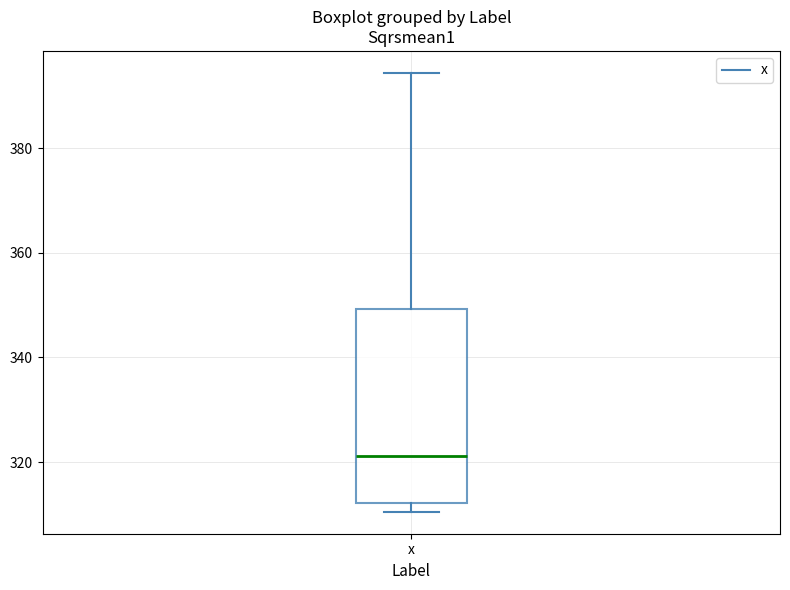

Read this box plot against the y-axis: the position of the median line, the range covered by the box, and the ends of both whiskers. The values are not printed on the chart, so give them approximately, as read against the axis.

median 322, box 312 to 350, whiskers 310 to 394